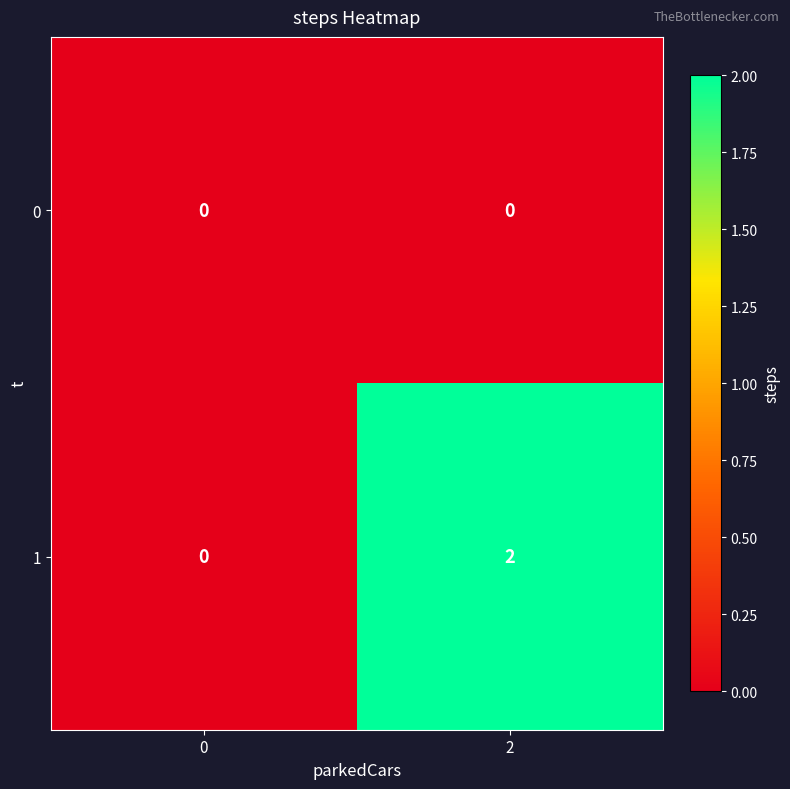

True or false: 1 has a value of 3 at 2.

False